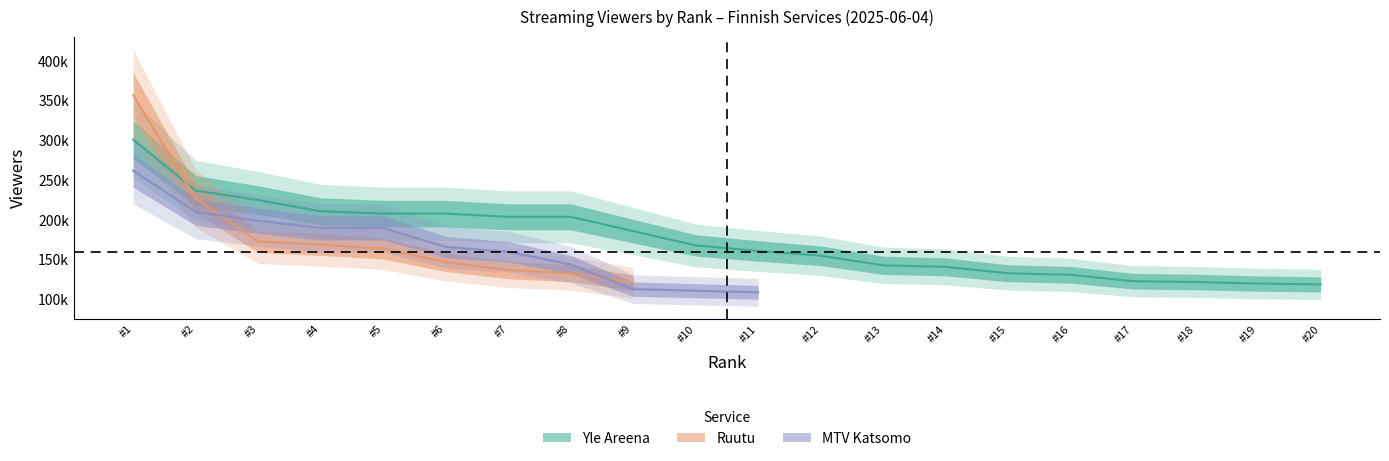

The value of Yle Areena at Rank 7 is 204000. True or false?

True